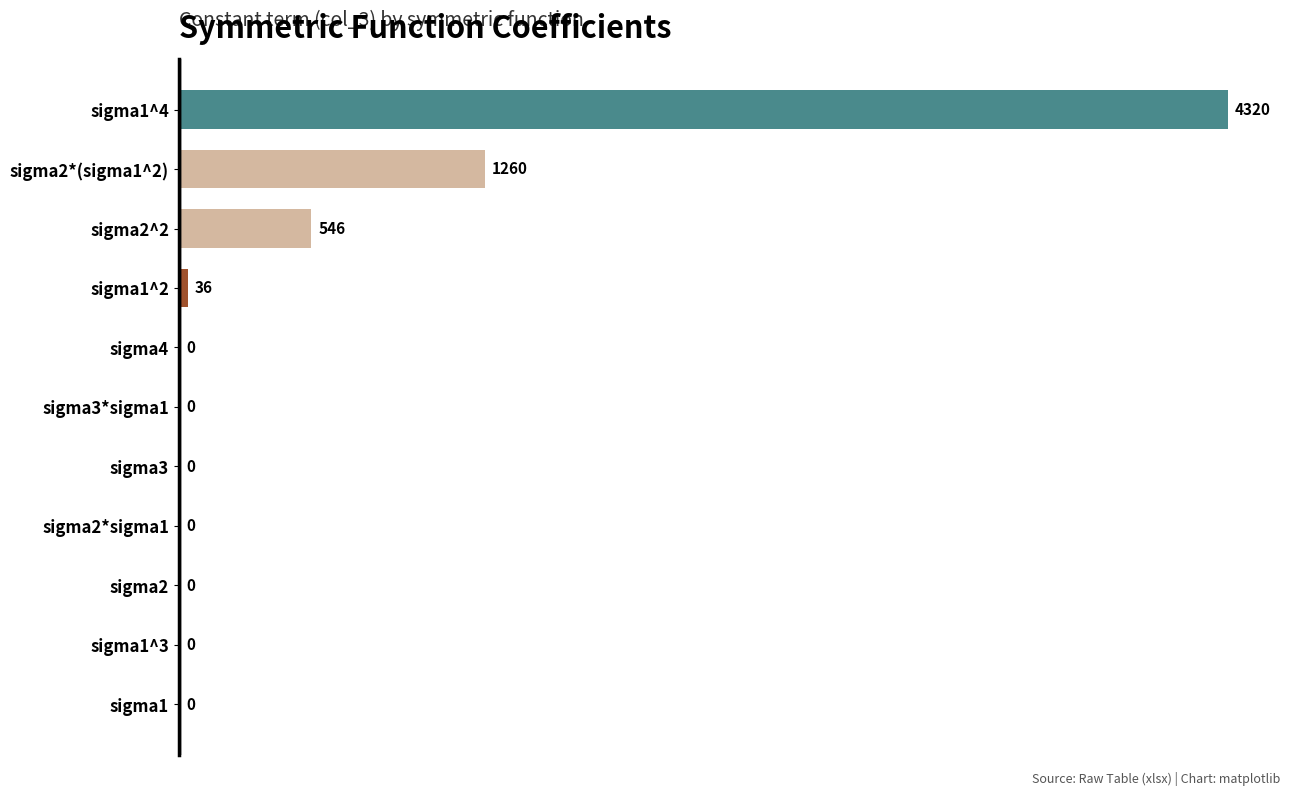

Where is the data nearest to the value 2160?

sigma2*(sigma1^2)